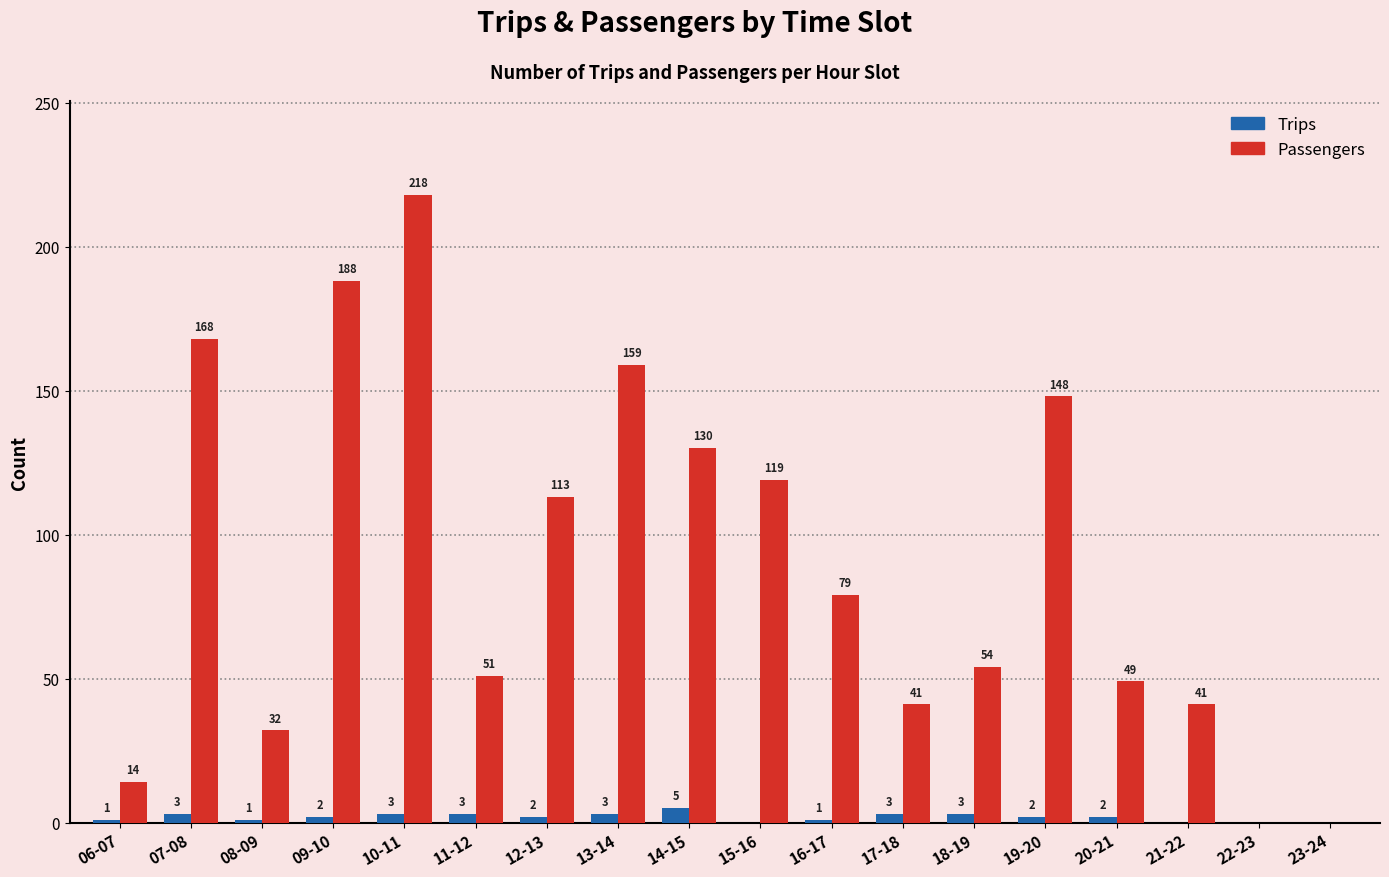

What is the sum of all Trips values?

34